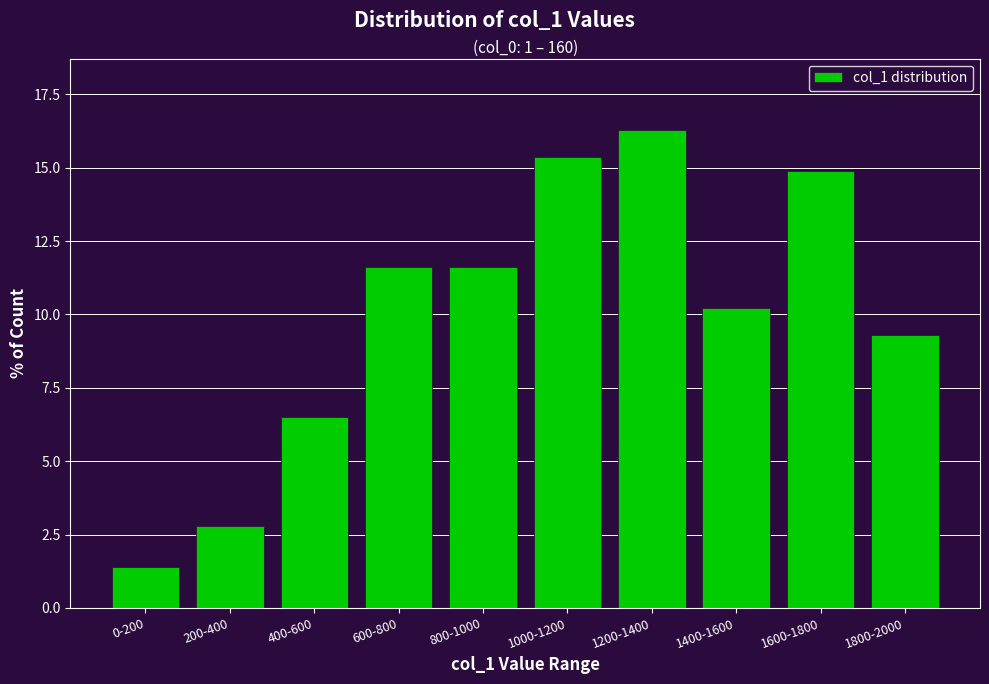

Reading left to right, what are all the values shown in this chart?

0-200=1.4	200-400=2.8	400-600=6.5	600-800=11.6	800-1000=11.6	1000-1200=15.3	1200-1400=16.3	1400-1600=10.2	1600-1800=14.9	1800-2000=9.3